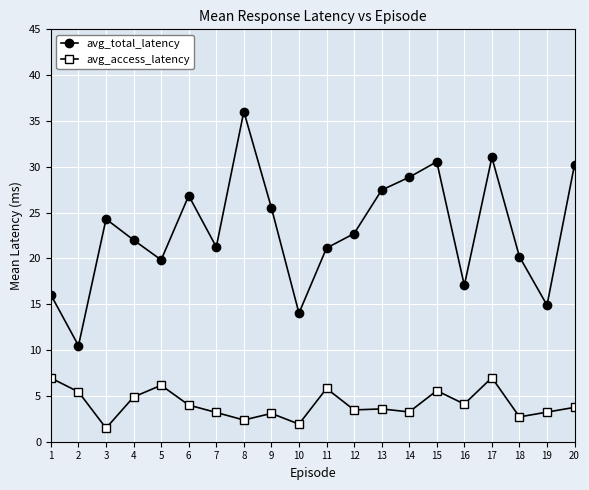

At which category does avg_total_latency reach its first local peak?

3